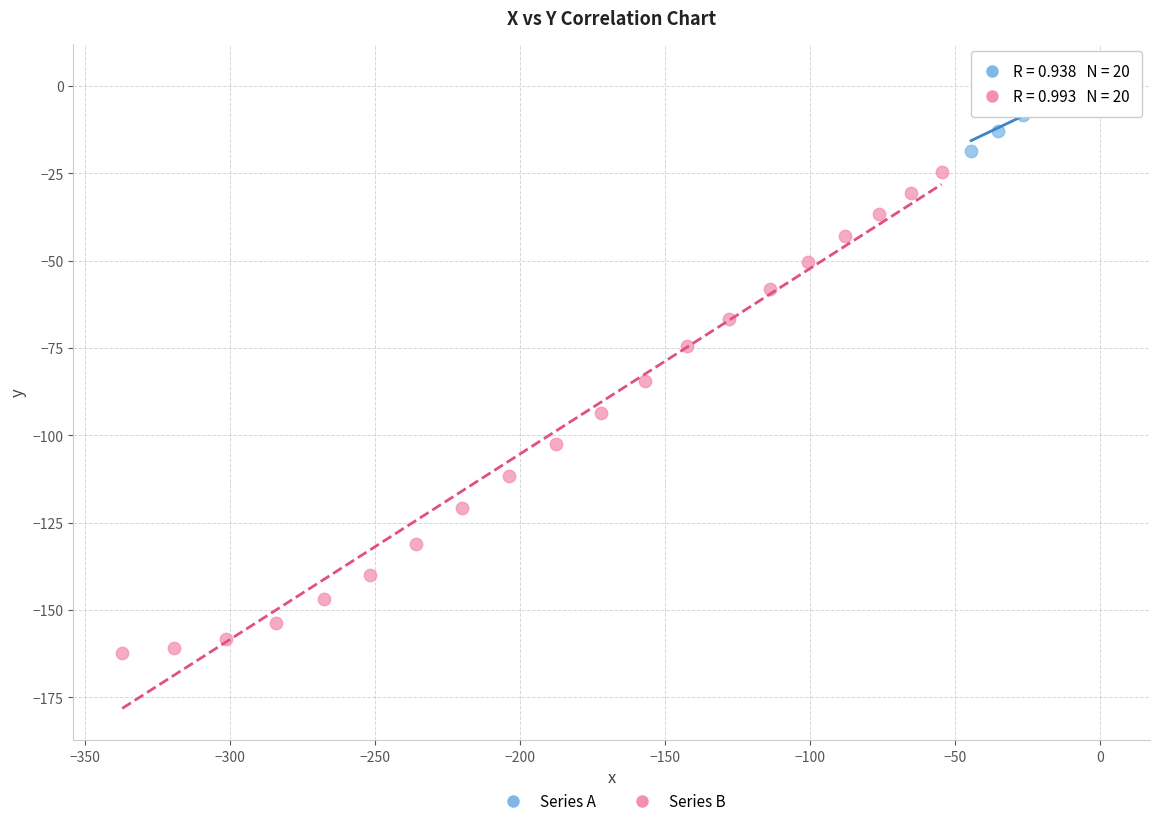

Which series contains the highest Y value?

Series A